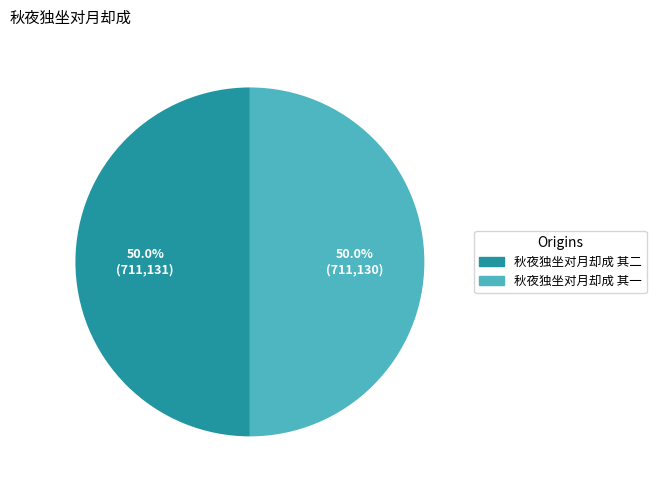

Is it true that 秋夜独坐对月却成 其二 is 50% of the pie?

True